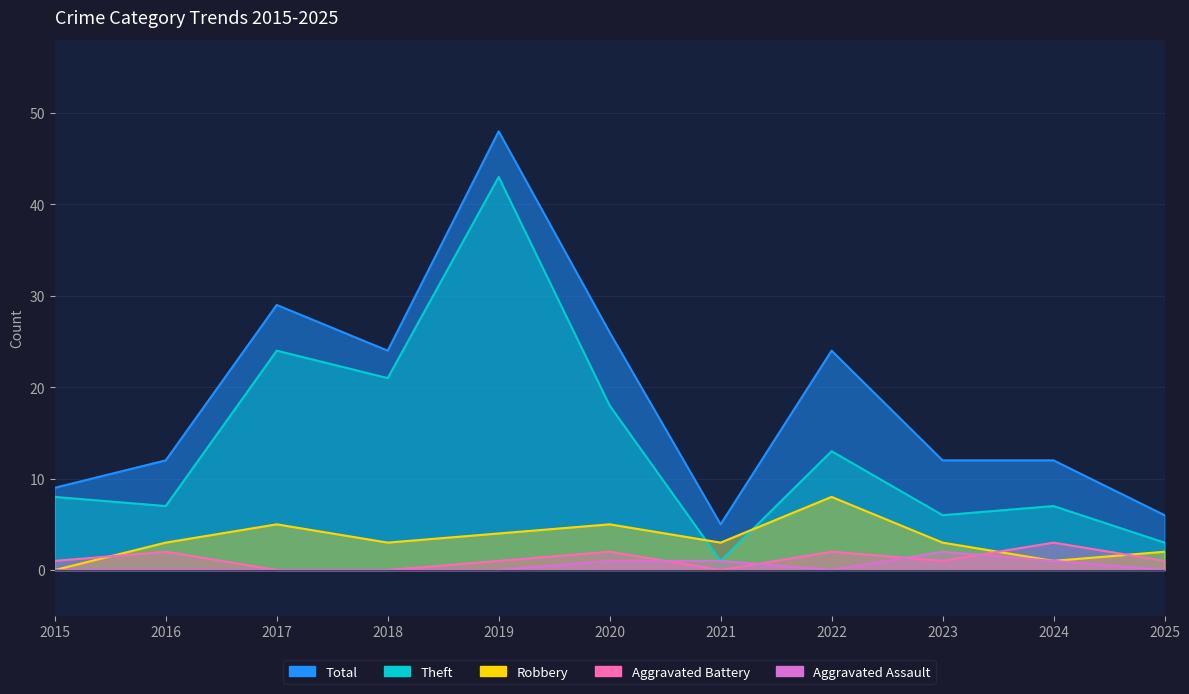

How many data points does each series have?

11